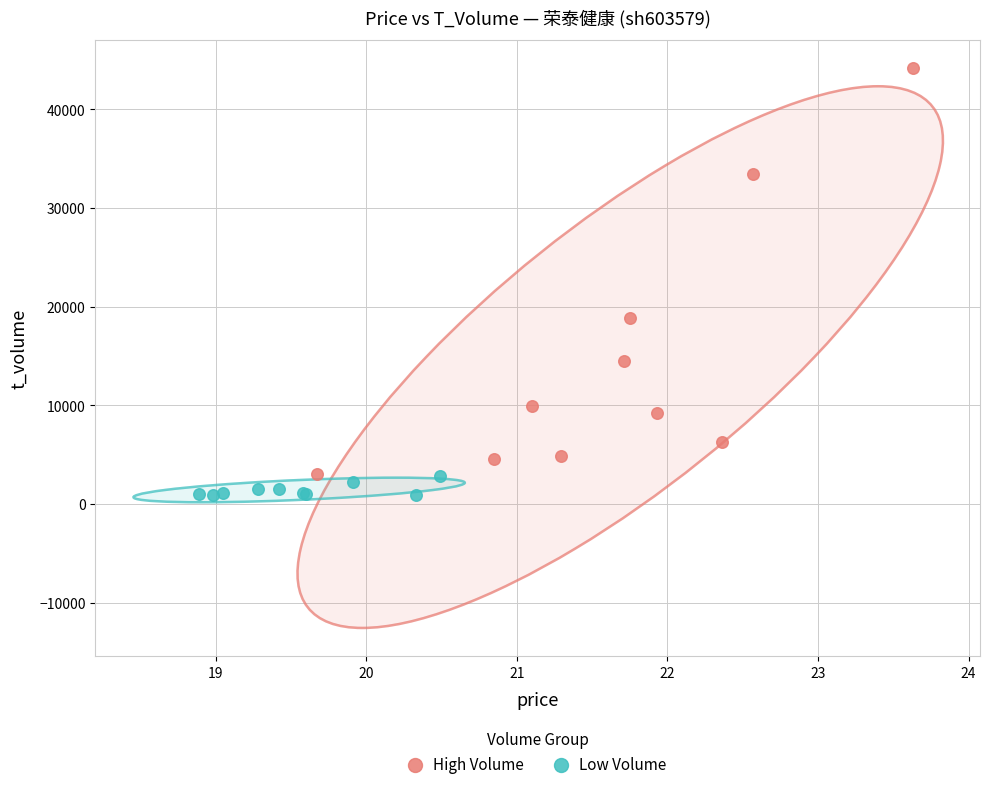

Which series contains the highest Y value?

High Volume